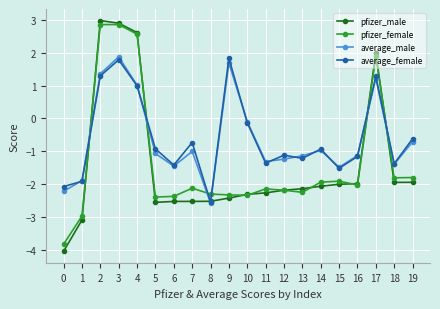

At which category does average_male reach its first local valley?

6